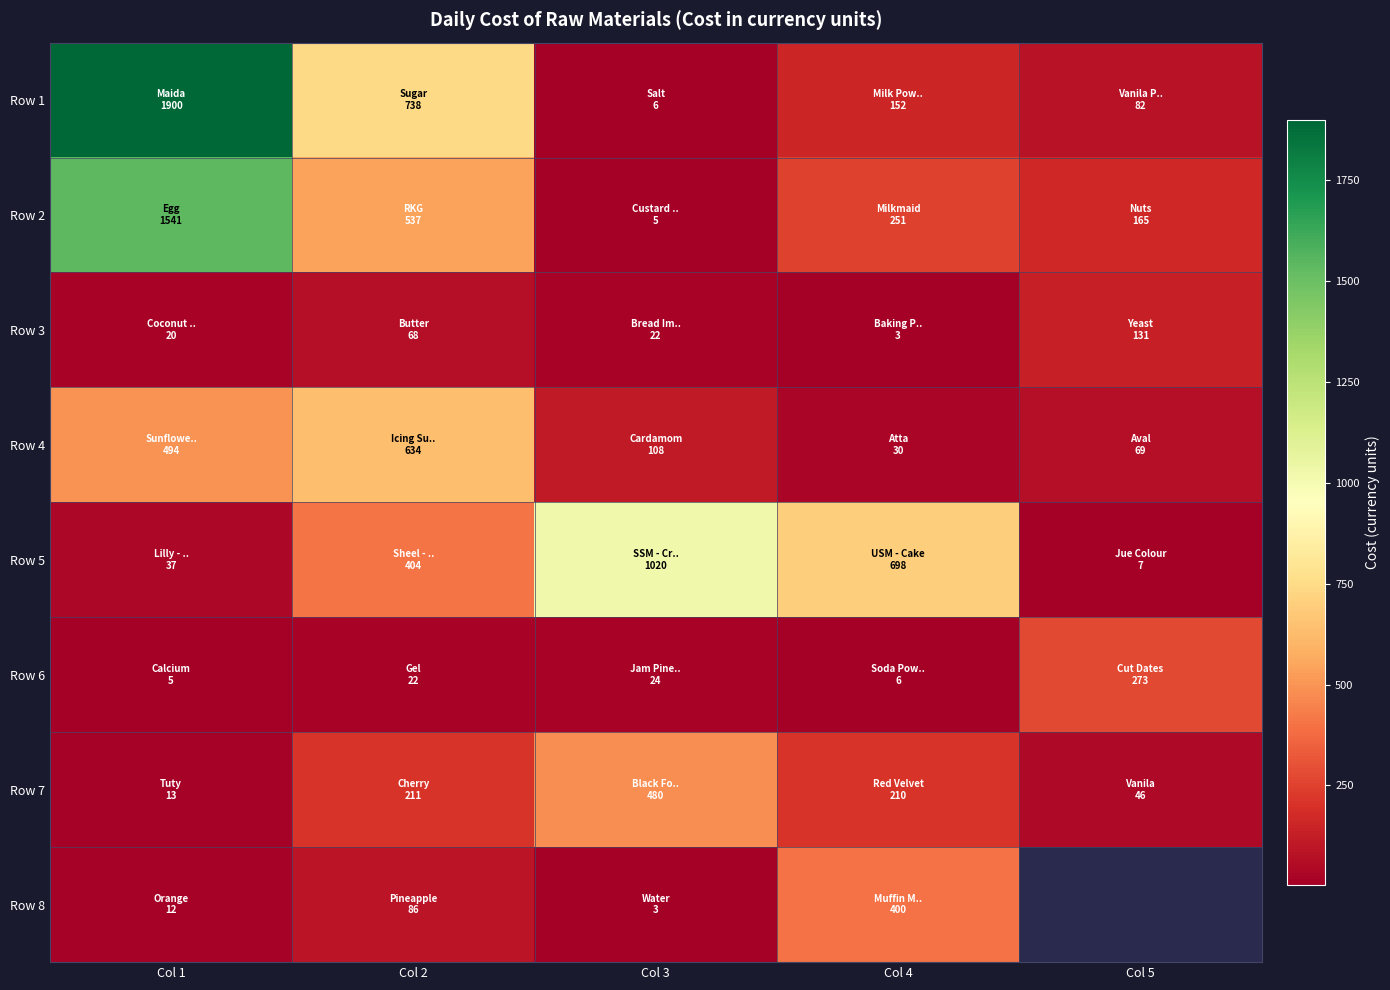

What is the difference between the Row 4 values at Col 4 and Col 3?

78.1